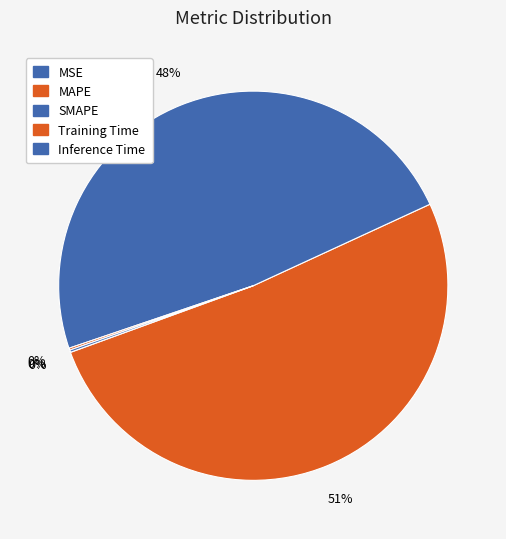

What is the majority slice?

MAPE